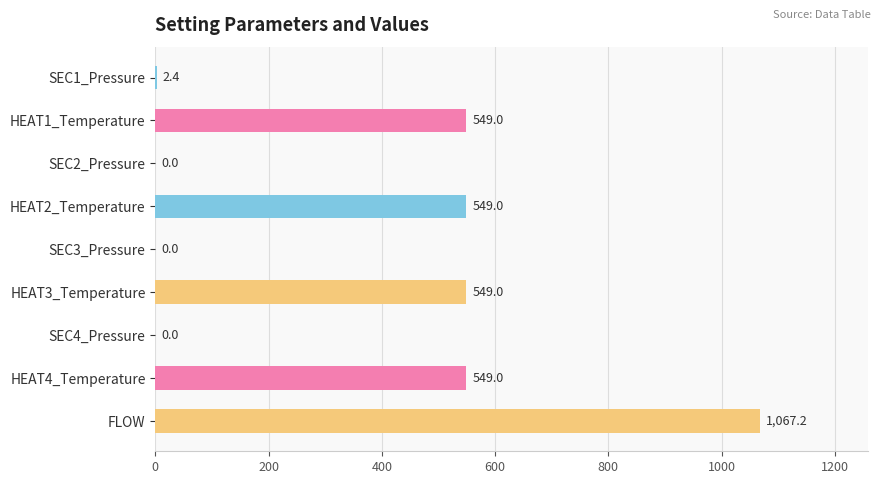

At which category does the chart reach its peak across all series?

FLOW